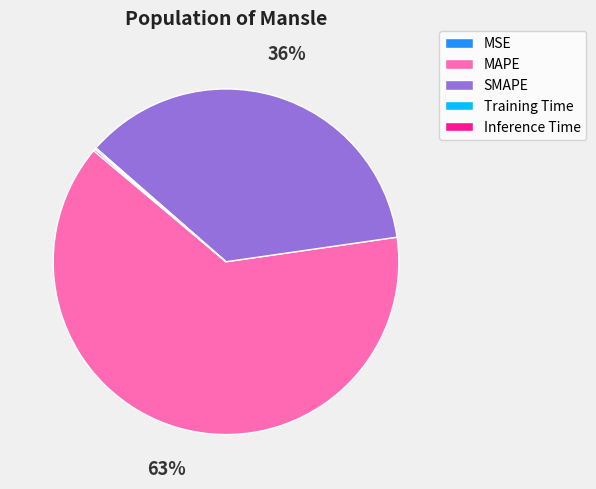

To the nearest percent, what is the average slice percentage?

20%